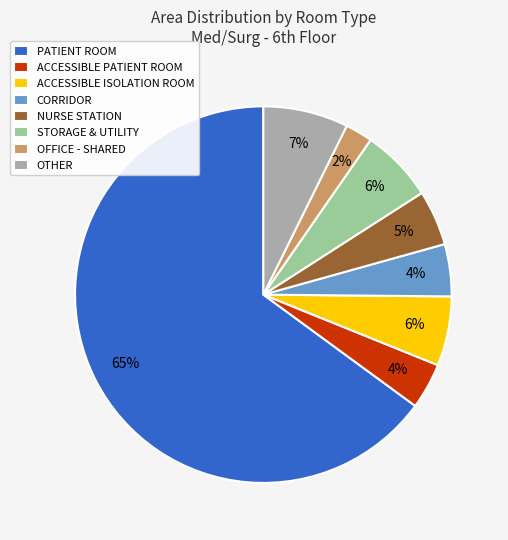

What percentage is the ACCESSIBLE ISOLATION ROOM slice, to the nearest percent?

6%